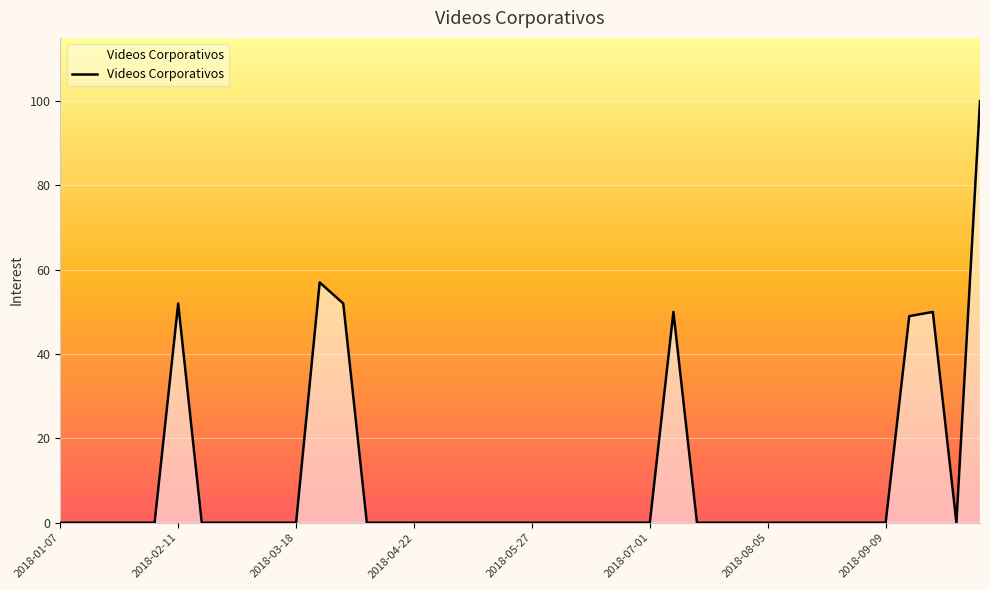

How many series are shown in this chart?

1